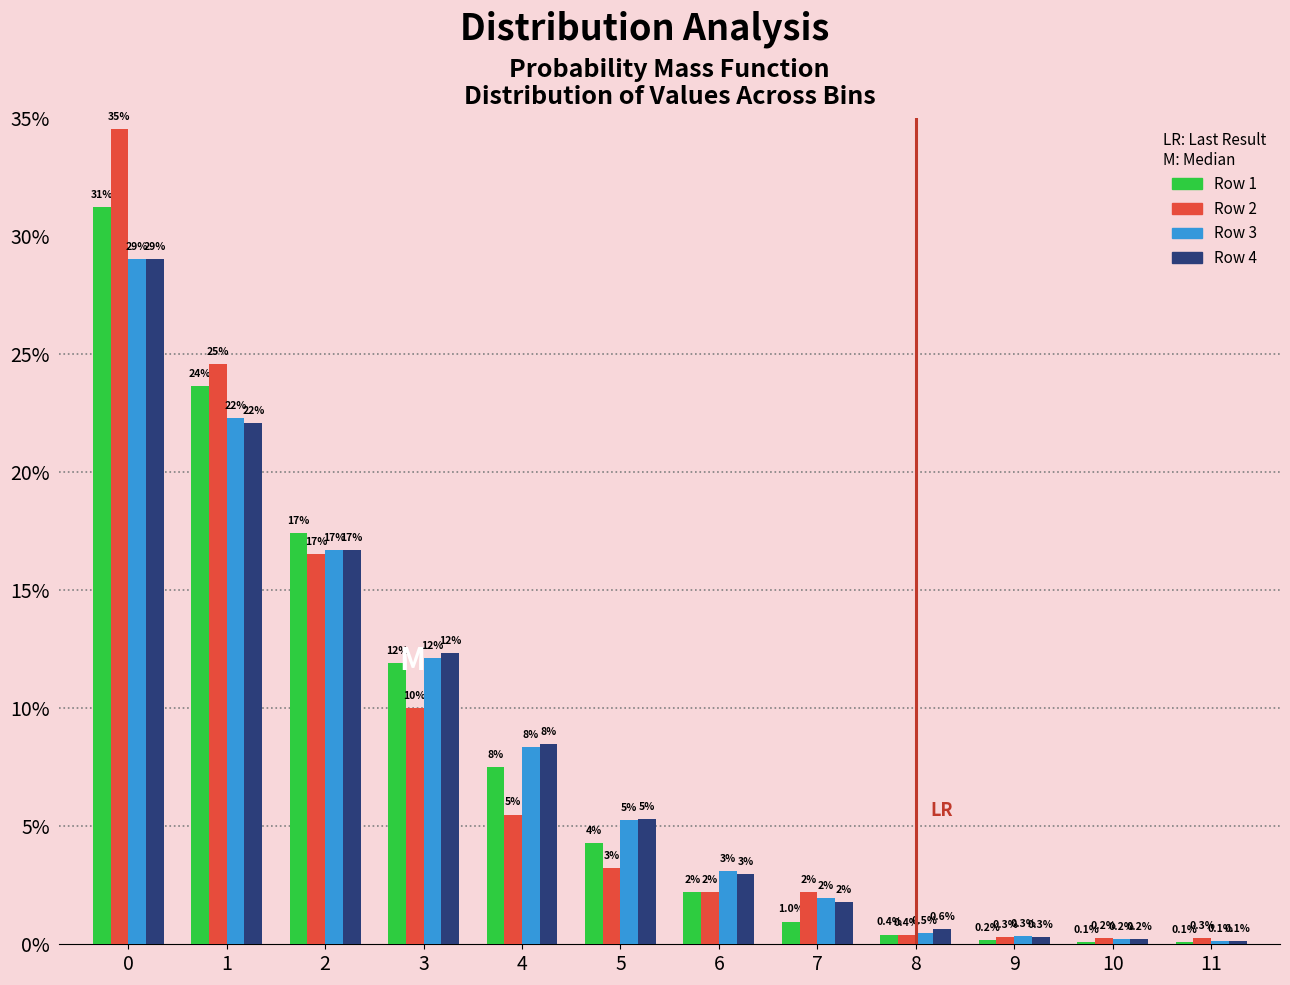

What is the approximate value of Row 3 at 2?

16.7